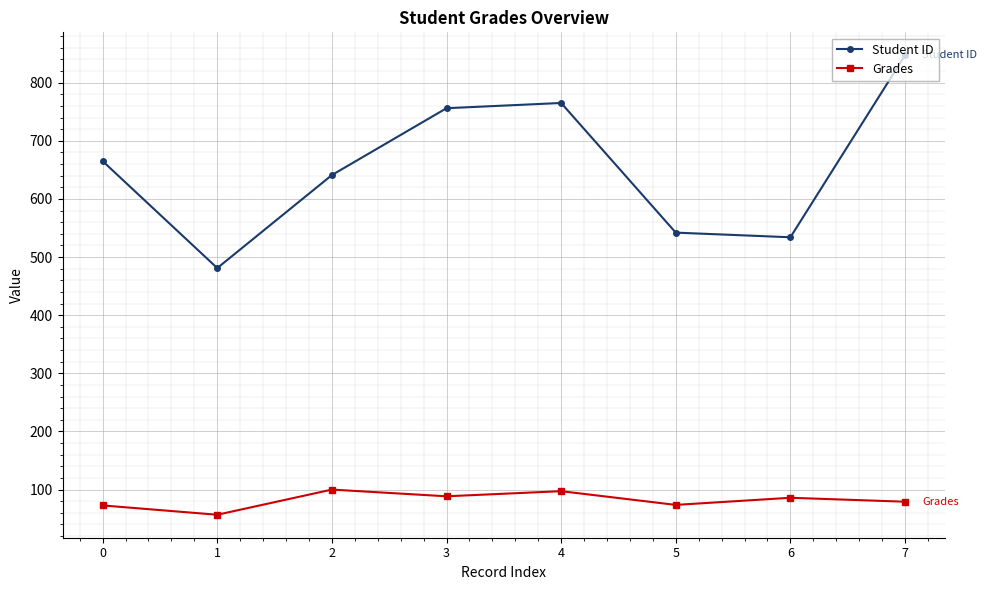

How many interior local peaks does the Student ID series have?

1